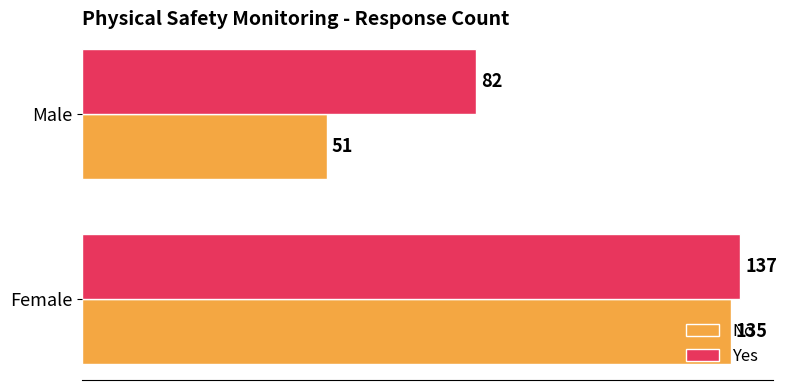

The No series shows 135 at Female. True or false?

True